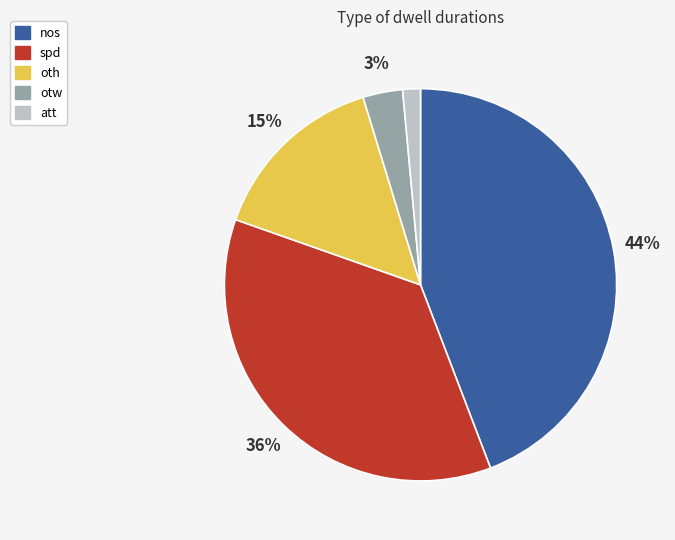

Which has a higher value, oth or spd?

spd